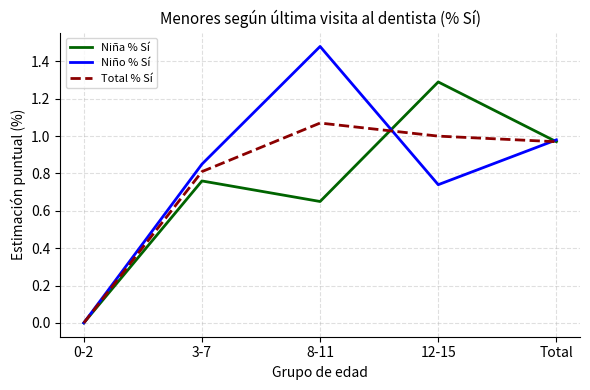

Which label corresponds to the largest value in the chart?

8-11